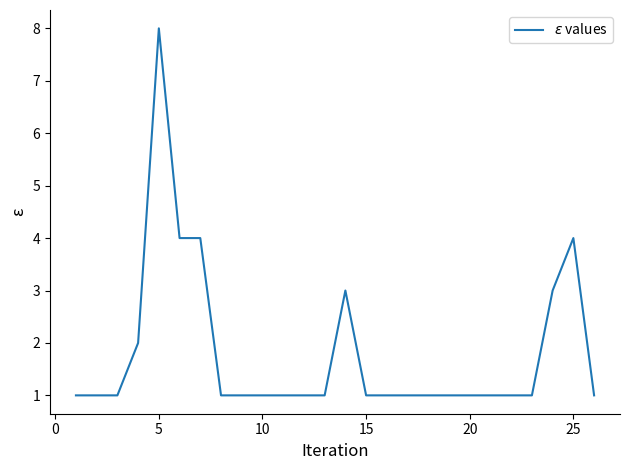

What is the maximum value shown in the chart?

8